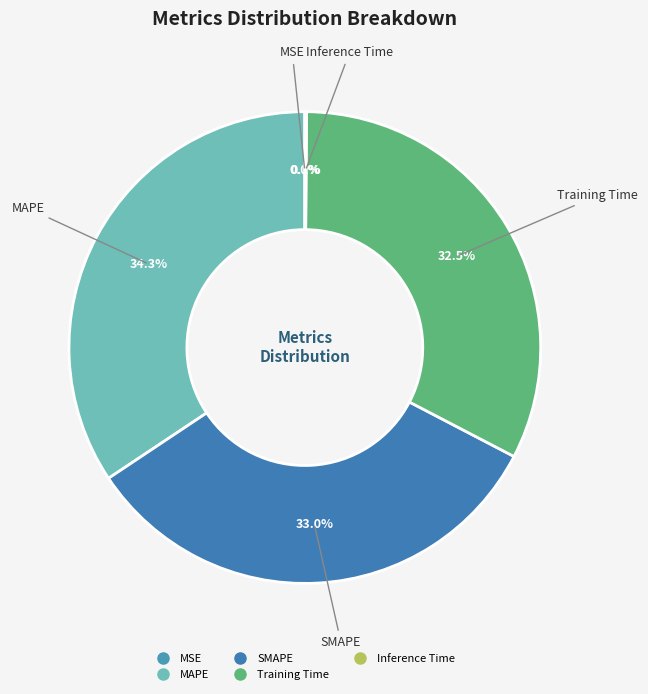

What portion of the pie excludes Training Time?

67.5%